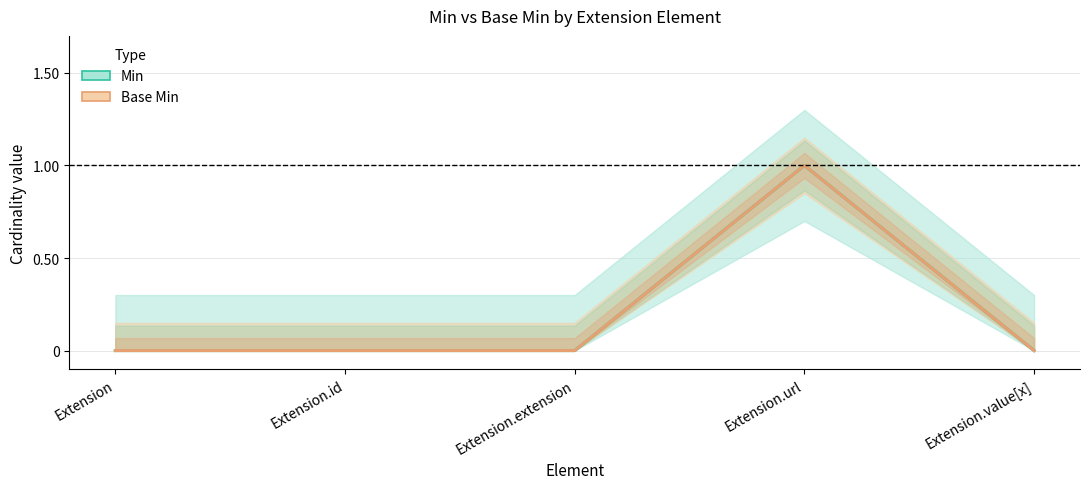

Which category has the lowest value across all series?

Extension